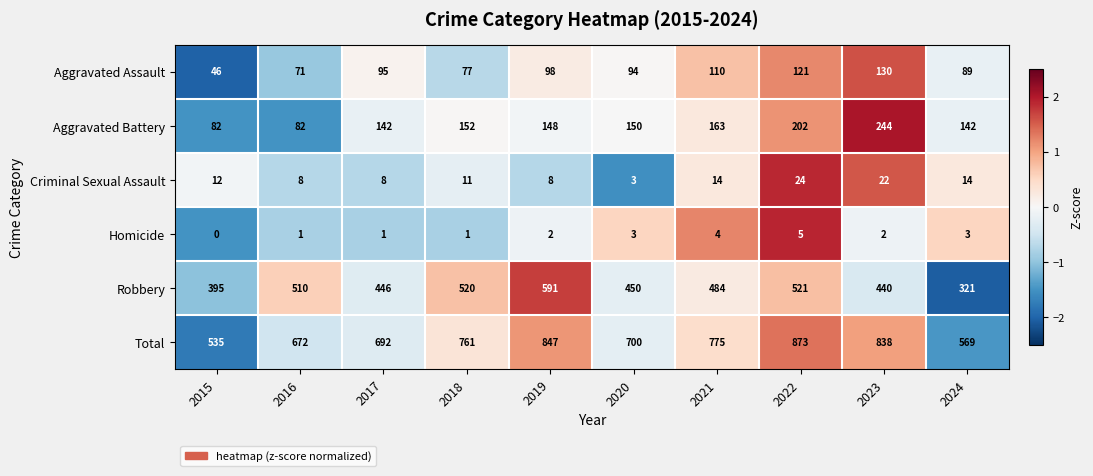

At which category is the sum across all series the highest?

2022